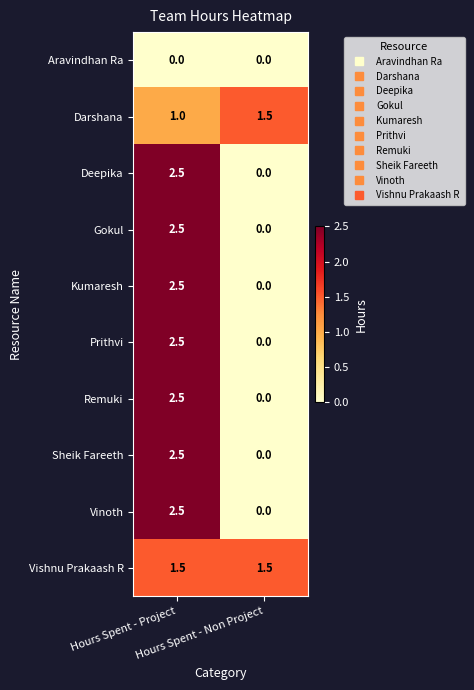

What is the greatest value displayed?

2.5